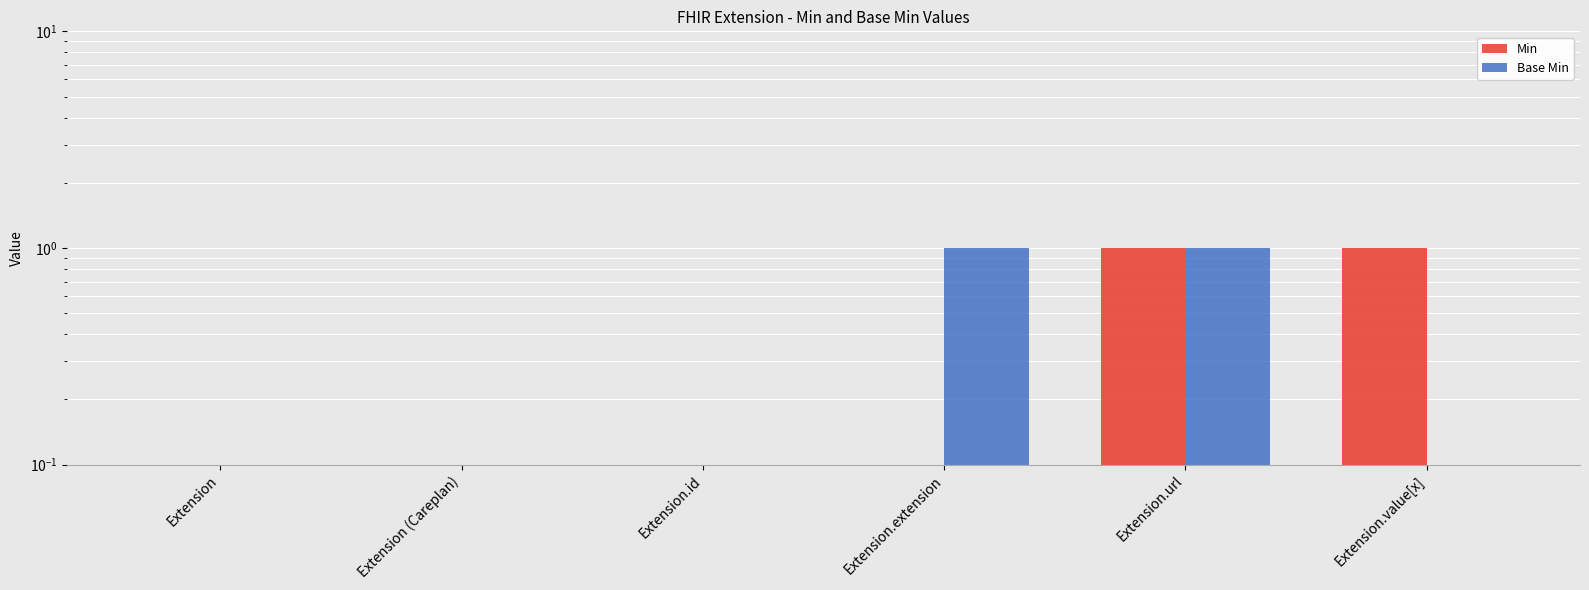

Reading left to right, what are all the values shown in this chart?

Min: Extension=0	Extension (Careplan)=0	Extension.id=0	Extension.extension=0	Extension.url=1	Extension.value[x]=1
Base Min: Extension=0	Extension (Careplan)=0	Extension.id=0	Extension.extension=1	Extension.url=1	Extension.value[x]=0